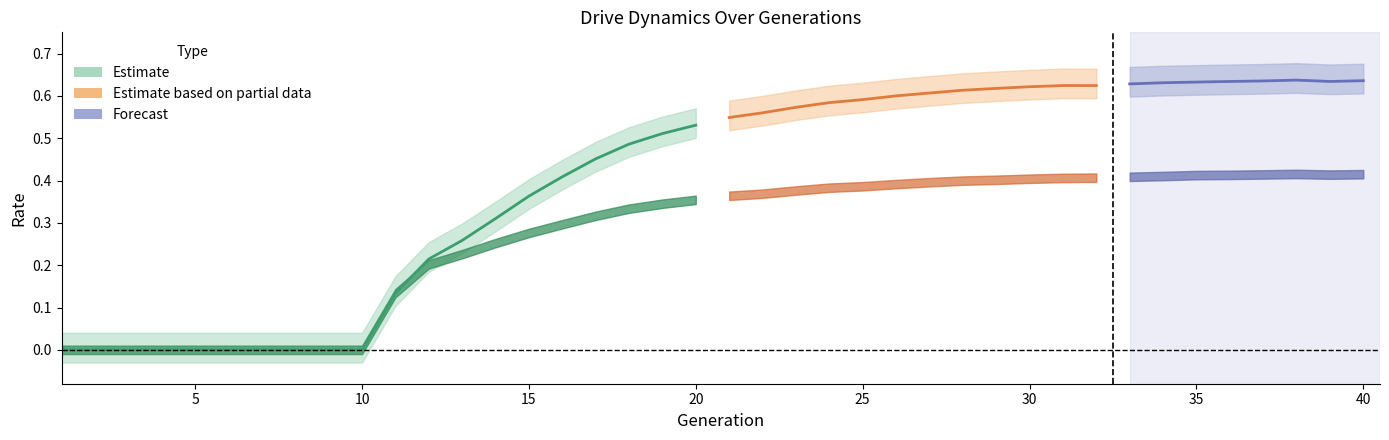

Which category has the highest value across all series?

37